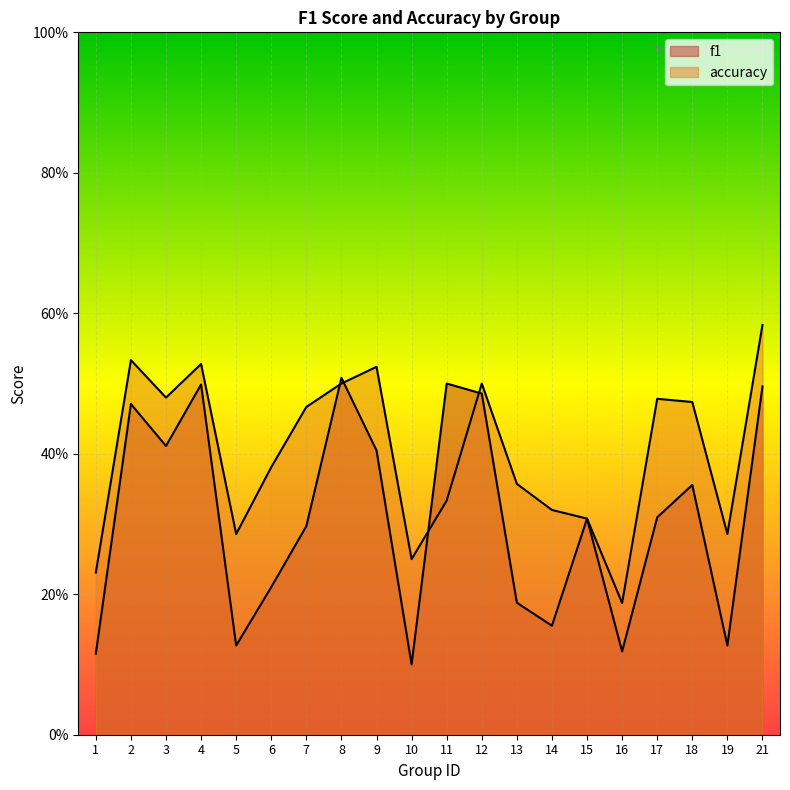

What is the difference between the accuracy values at 7 and 19?

0.2